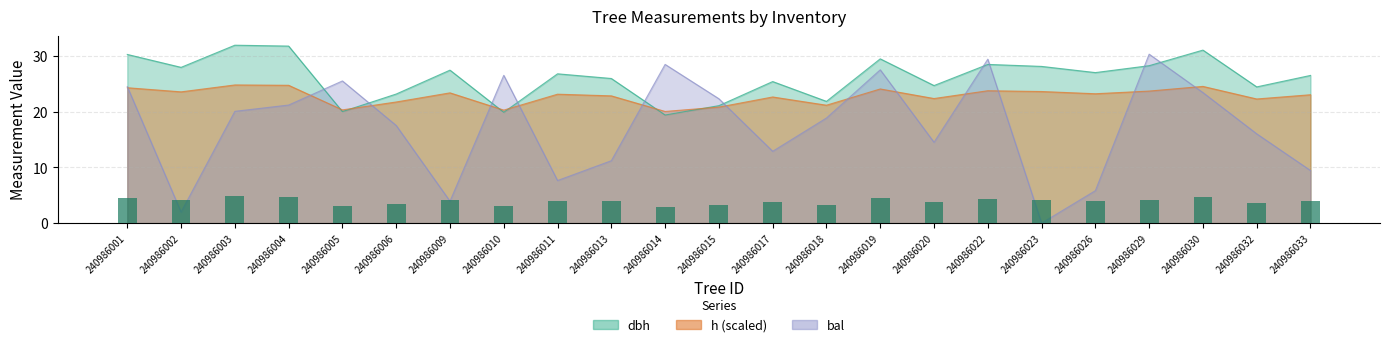

Reading left to right, transcribe all the data shown in this chart.

dbh: 240986001=30.3	240986002=28.0	240986003=32.0	240986004=31.8	240986005=20.0	240986006=23.2	240986009=27.5	240986010=19.9	240986011=26.8	240986013=26.0	240986014=19.4	240986015=21.1	240986017=25.4	240986018=21.9	240986019=29.5	240986020=24.7	240986022=28.5	240986023=28.1	240986026=27.0	240986029=28.3	240986030=31.1	240986032=24.5	240986033=26.5
h: 240986001=24.3	240986002=23.6	240986003=24.8	240986004=24.8	240986005=20.3	240986006=21.8	240986009=23.4	240986010=20.3	240986011=23.2	240986013=22.9	240986014=20.1	240986015=20.8	240986017=22.7	240986018=21.2	240986019=24.1	240986020=22.4	240986022=23.8	240986023=23.6	240986026=23.2	240986029=23.7	240986030=24.6	240986032=22.3	240986033=23.1
bal: 240986001=24.5	240986002=2.0	240986003=20.1	240986004=21.2	240986005=25.5	240986006=17.5	240986009=3.9	240986010=26.6	240986011=7.7	240986013=11.2	240986014=28.5	240986015=22.3	240986017=12.9	240986018=18.9	240986019=27.5	240986020=14.5	240986022=29.4	240986023=0.0	240986026=5.8	240986029=30.4	240986030=23.4	240986032=16.0	240986033=9.4